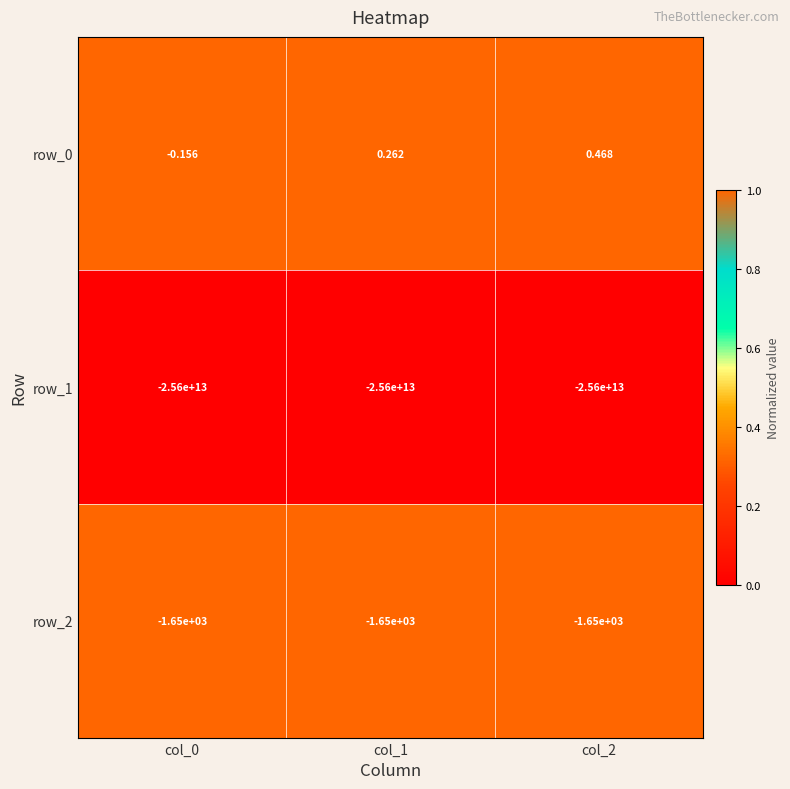

Is the value of row_0 at col_1 greater than the value of row_1 at col_1?

Yes